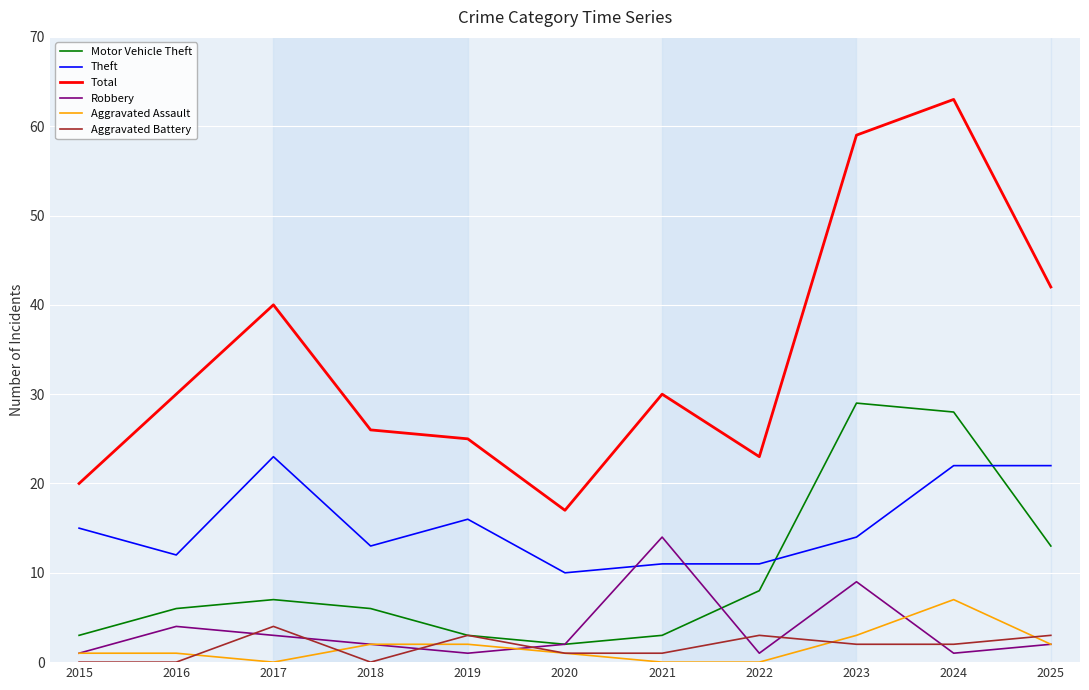

What is the highest value of the Aggravated Battery series?

4